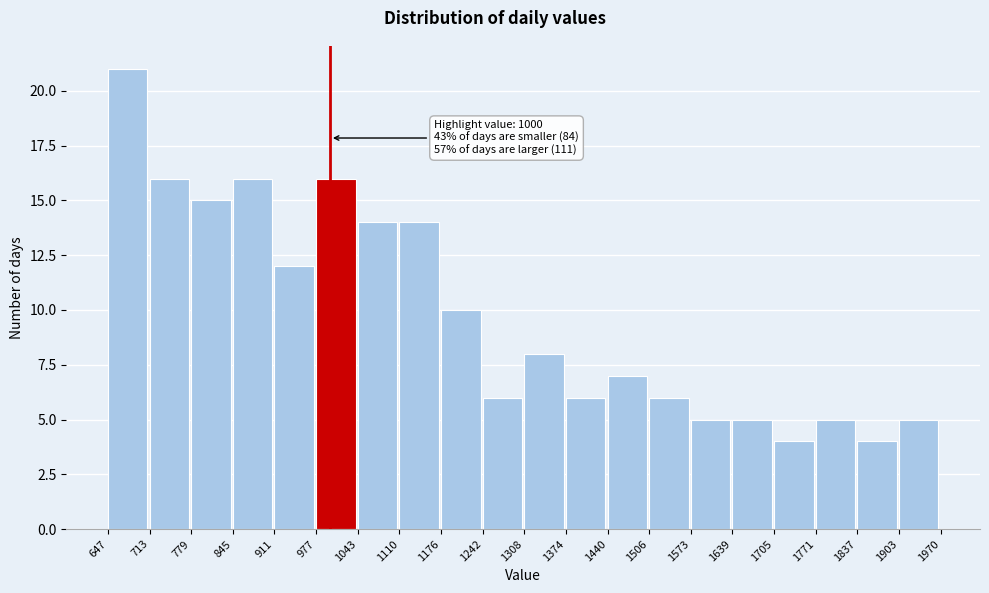

Which range on the x-axis has the tallest bar?

647 to 713